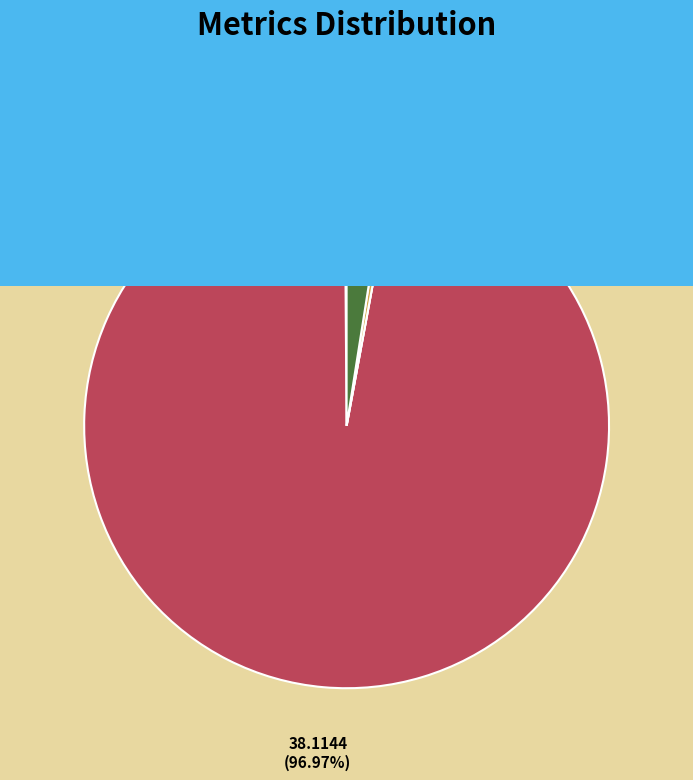

Count the number of slices in the pie.

5